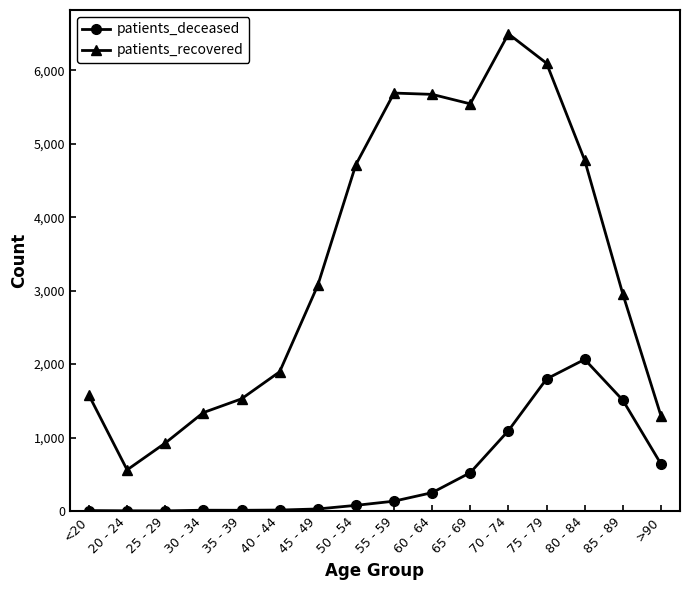

Is it true that patients_deceased equals 2064 at 80 - 84?

True